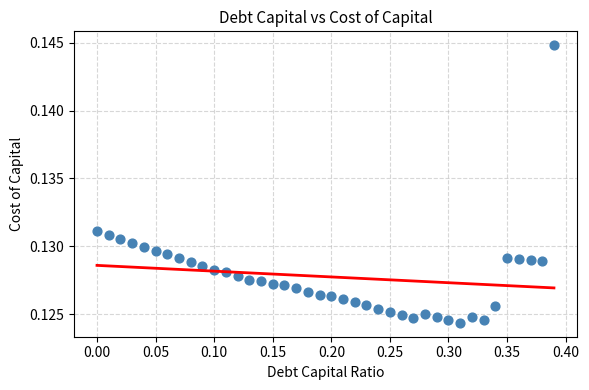

What is the range of X values (max minus min)?

0.4